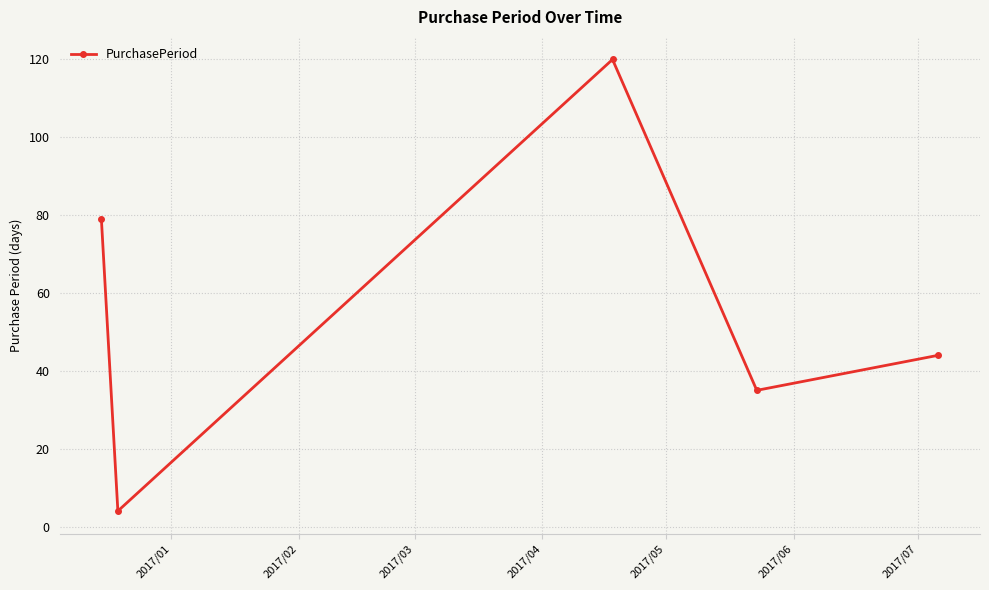

What is the minimum value shown in the chart?

4